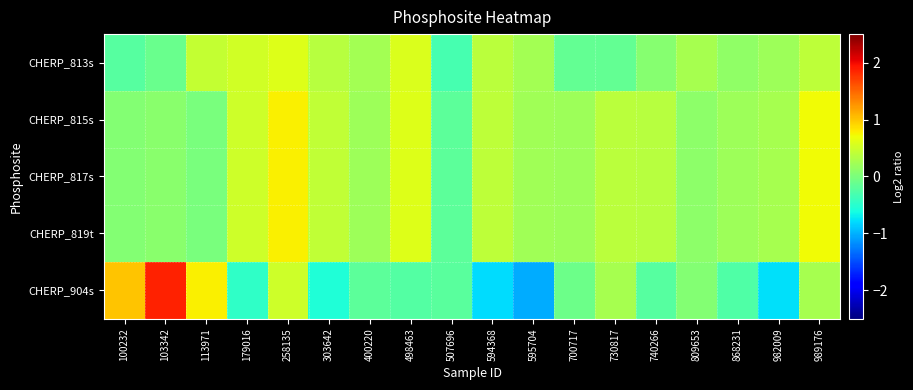

What is the minimum value shown in the chart?

-1.0